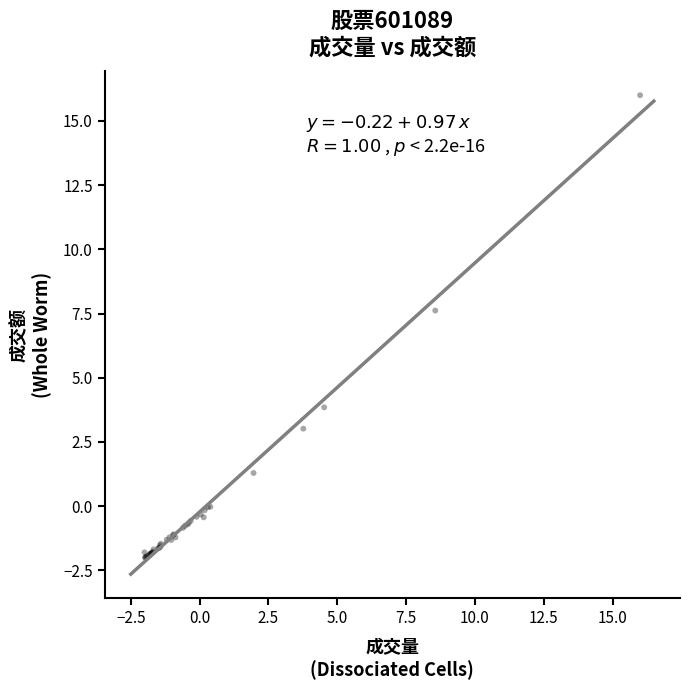

What Y value in the scatter plot is closest to 7?

7.6